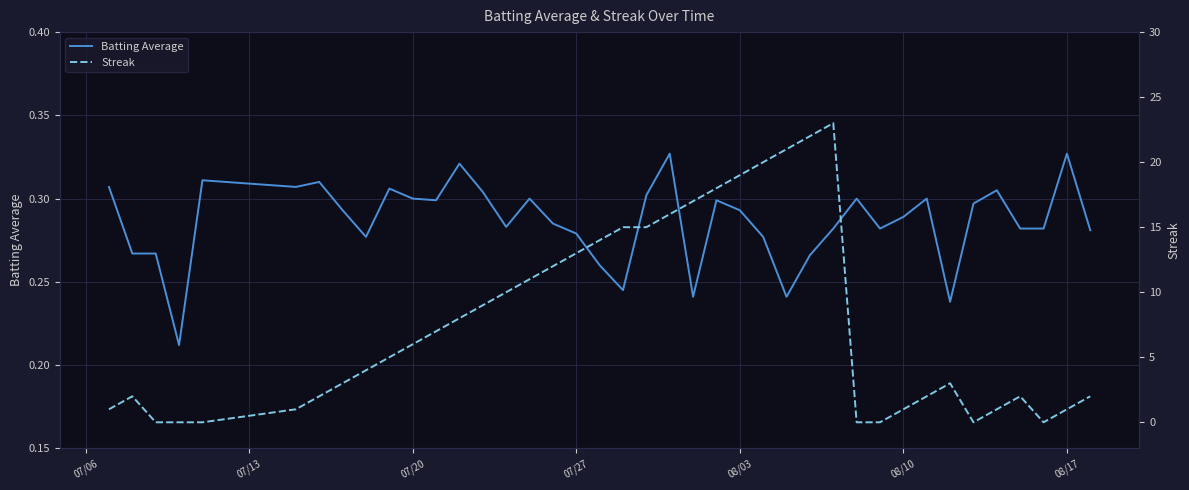

What is the average value of the Streak series?

7.7